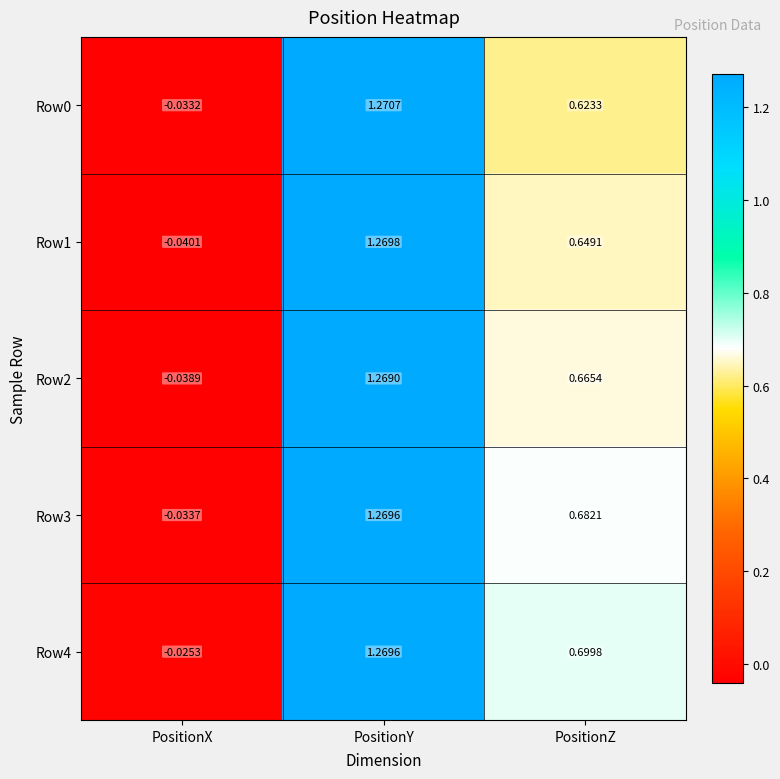

Which category has the lowest value across all series?

PositionX